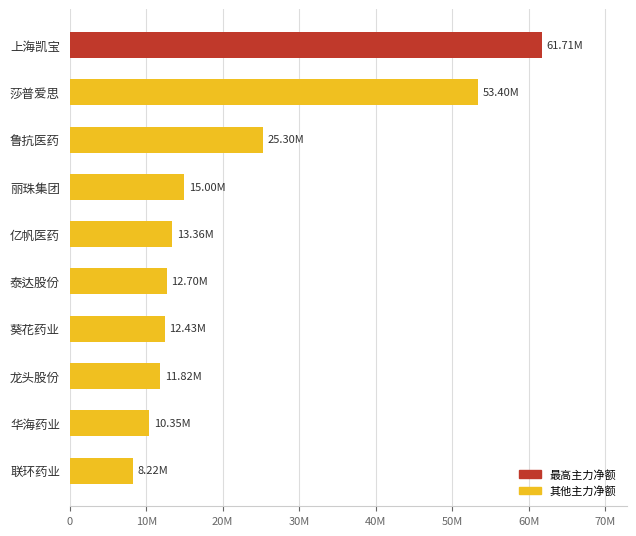

Does the chart contain any negative values?

No